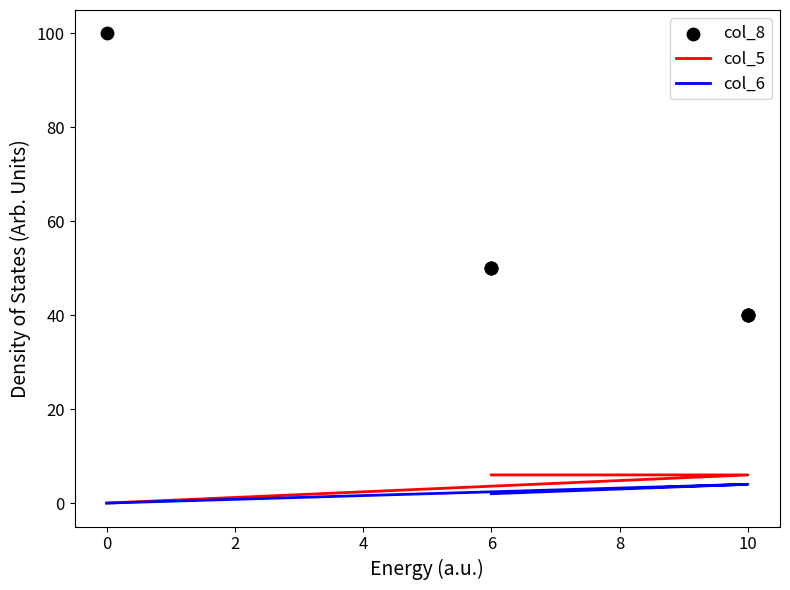

Which series contains the highest Y value?

col_8